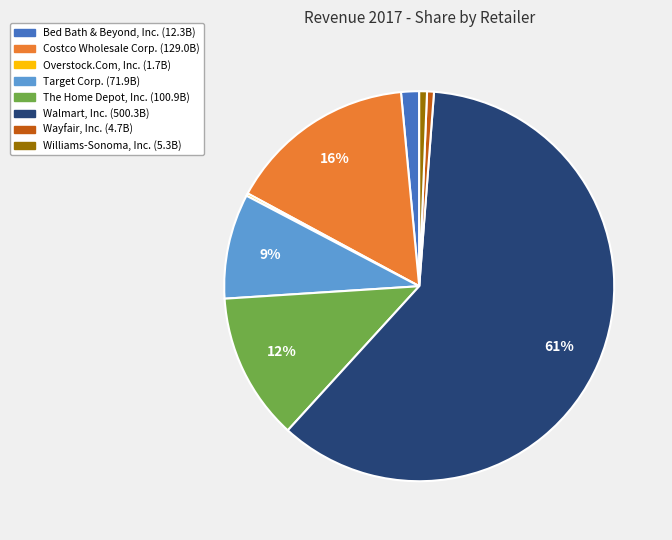

To the nearest percent, what is the combined percentage of Wayfair, Inc. and Walmart, Inc.?

61%